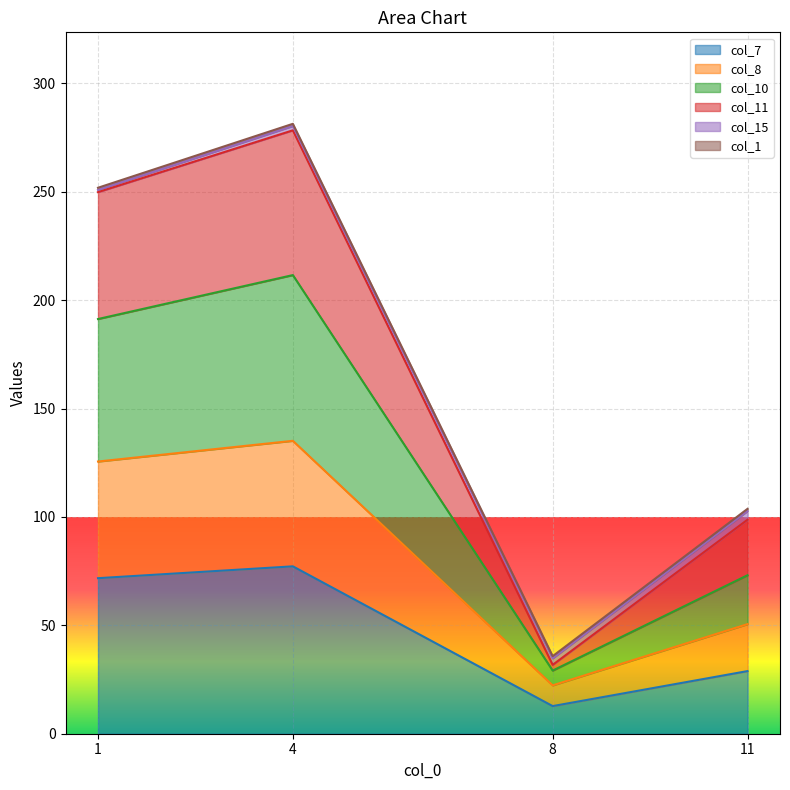

Does the chart display data point markers on the line(s)?

No